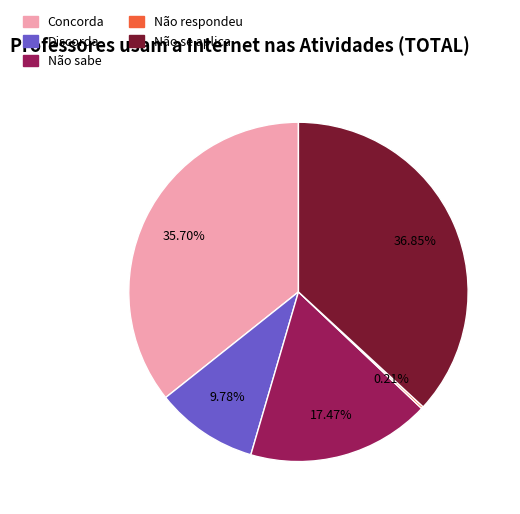

Between Discorda and Não sabe, which is larger?

Não sabe